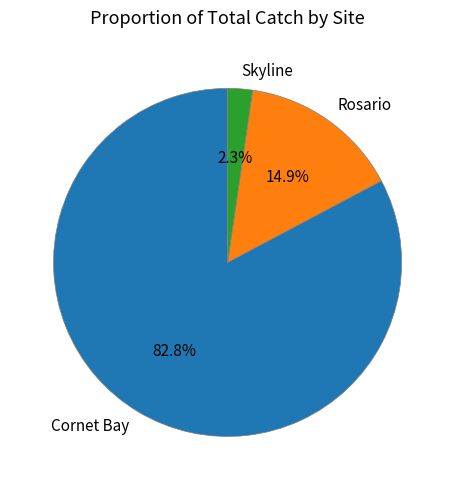

Which slice is the largest?

Cornet Bay